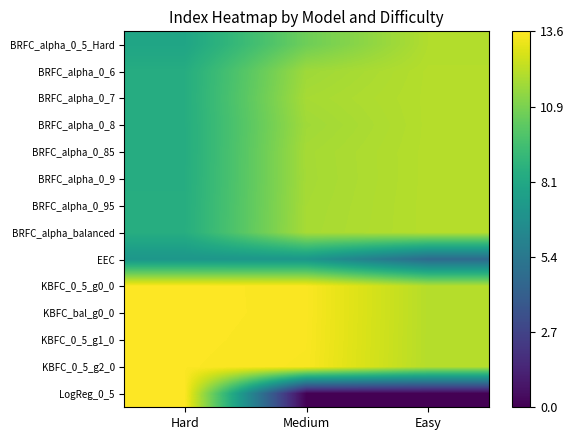

Which category has the lowest value across all series?

Medium